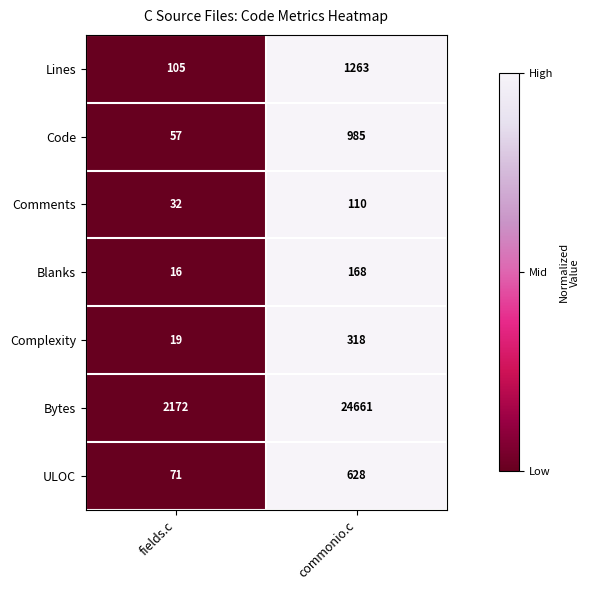

Rank the series at commonio.c from highest to lowest value.

Bytes, Lines, Code, ULOC, Complexity, Blanks, Comments